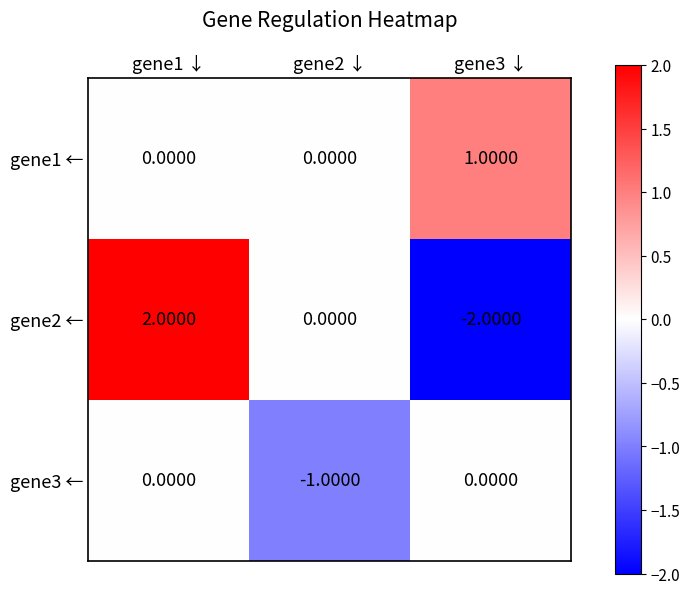

What is the difference between the highest and lowest values at gene3 ↓?

3